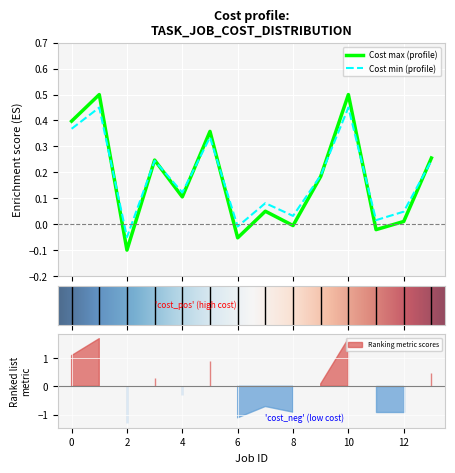

List the series in order of their peak value, lowest first.

Cost min, Cost max